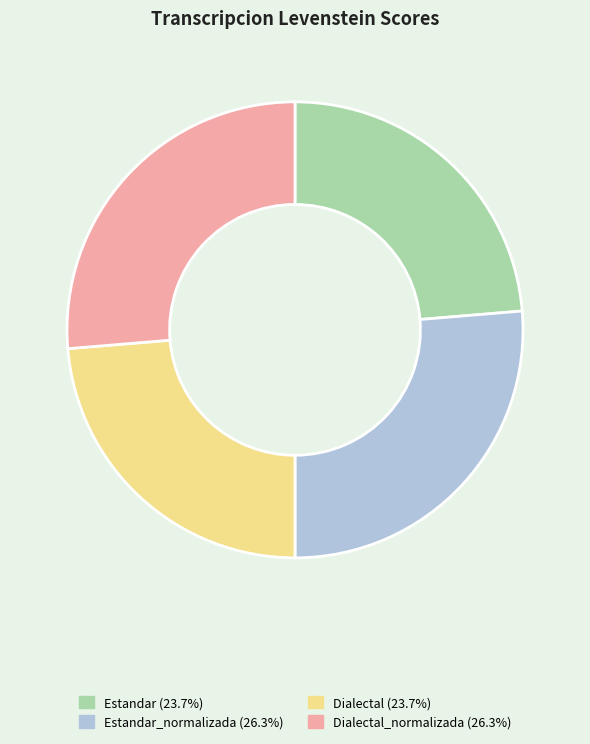

Approximately how many times larger is the value at Estandar_normalizada (26.3%) compared to Dialectal_normalizada (26.3%)?

1.0